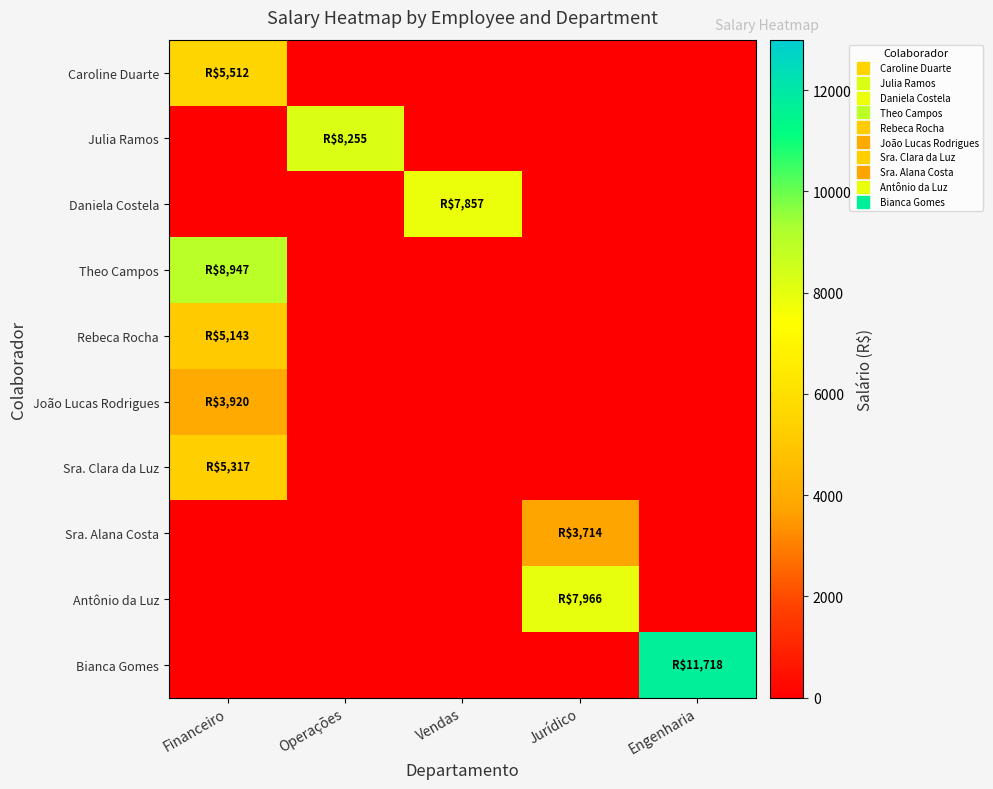

Reading left to right, list all the values displayed in this chart.

Caroline Duarte: Financeiro=5512.3	Operações=0.0	Vendas=0.0	Jurídico=0.0	Engenharia=0.0
Julia Ramos: Financeiro=0.0	Operações=8254.8	Vendas=0.0	Jurídico=0.0	Engenharia=0.0
Daniela Costela: Financeiro=0.0	Operações=0.0	Vendas=7857.2	Jurídico=0.0	Engenharia=0.0
Theo Campos: Financeiro=8947.0	Operações=0.0	Vendas=0.0	Jurídico=0.0	Engenharia=0.0
Rebeca Rocha: Financeiro=5142.8	Operações=0.0	Vendas=0.0	Jurídico=0.0	Engenharia=0.0
João Lucas Rodrigues: Financeiro=3919.8	Operações=0.0	Vendas=0.0	Jurídico=0.0	Engenharia=0.0
Sra. Clara da Luz: Financeiro=5317.3	Operações=0.0	Vendas=0.0	Jurídico=0.0	Engenharia=0.0
Sra. Alana Costa: Financeiro=0.0	Operações=0.0	Vendas=0.0	Jurídico=3714.0	Engenharia=0.0
Antônio da Luz: Financeiro=0.0	Operações=0.0	Vendas=0.0	Jurídico=7965.8	Engenharia=0.0
Bianca Gomes: Financeiro=0.0	Operações=0.0	Vendas=0.0	Jurídico=0.0	Engenharia=11717.9